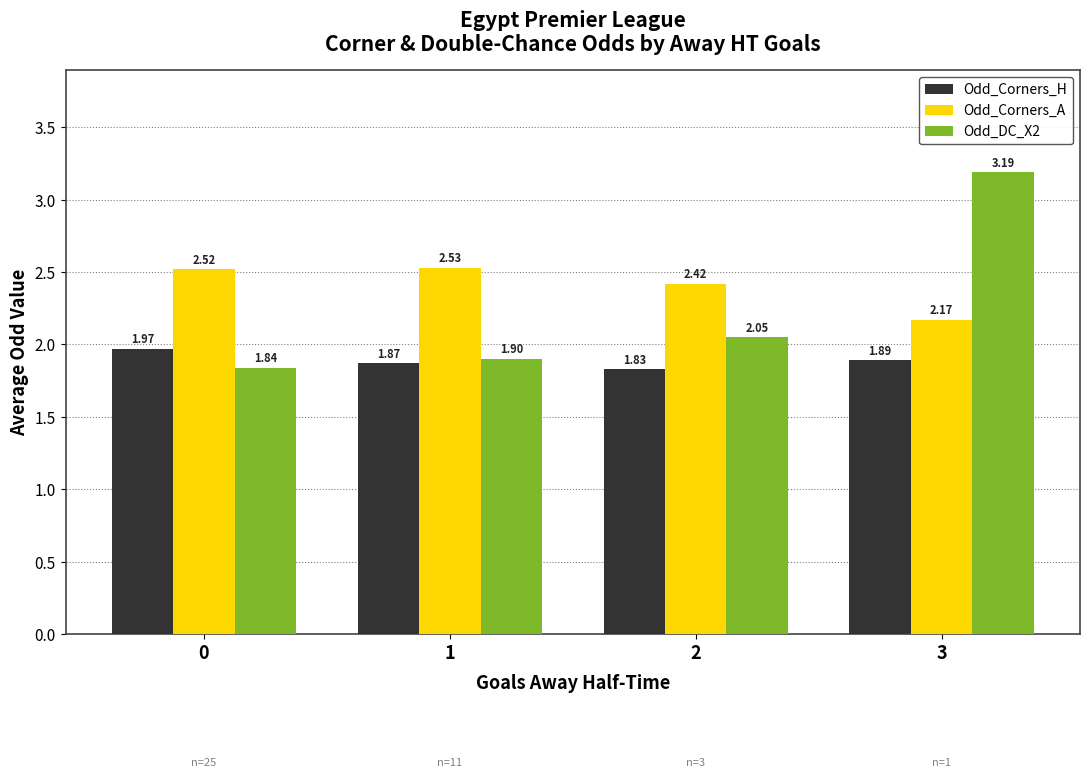

What is the difference between the highest and lowest values at 3?

1.3